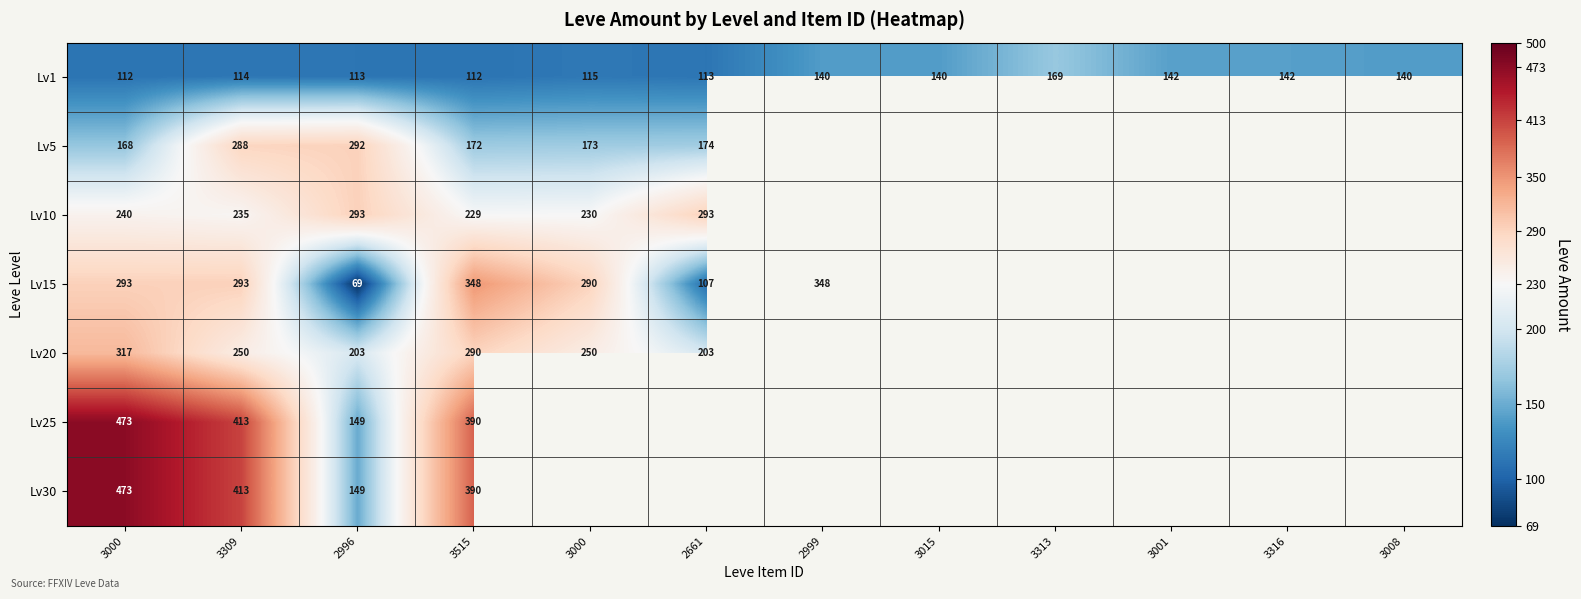

The Lv1 series shows 179.8 at 3000. True or false?

False